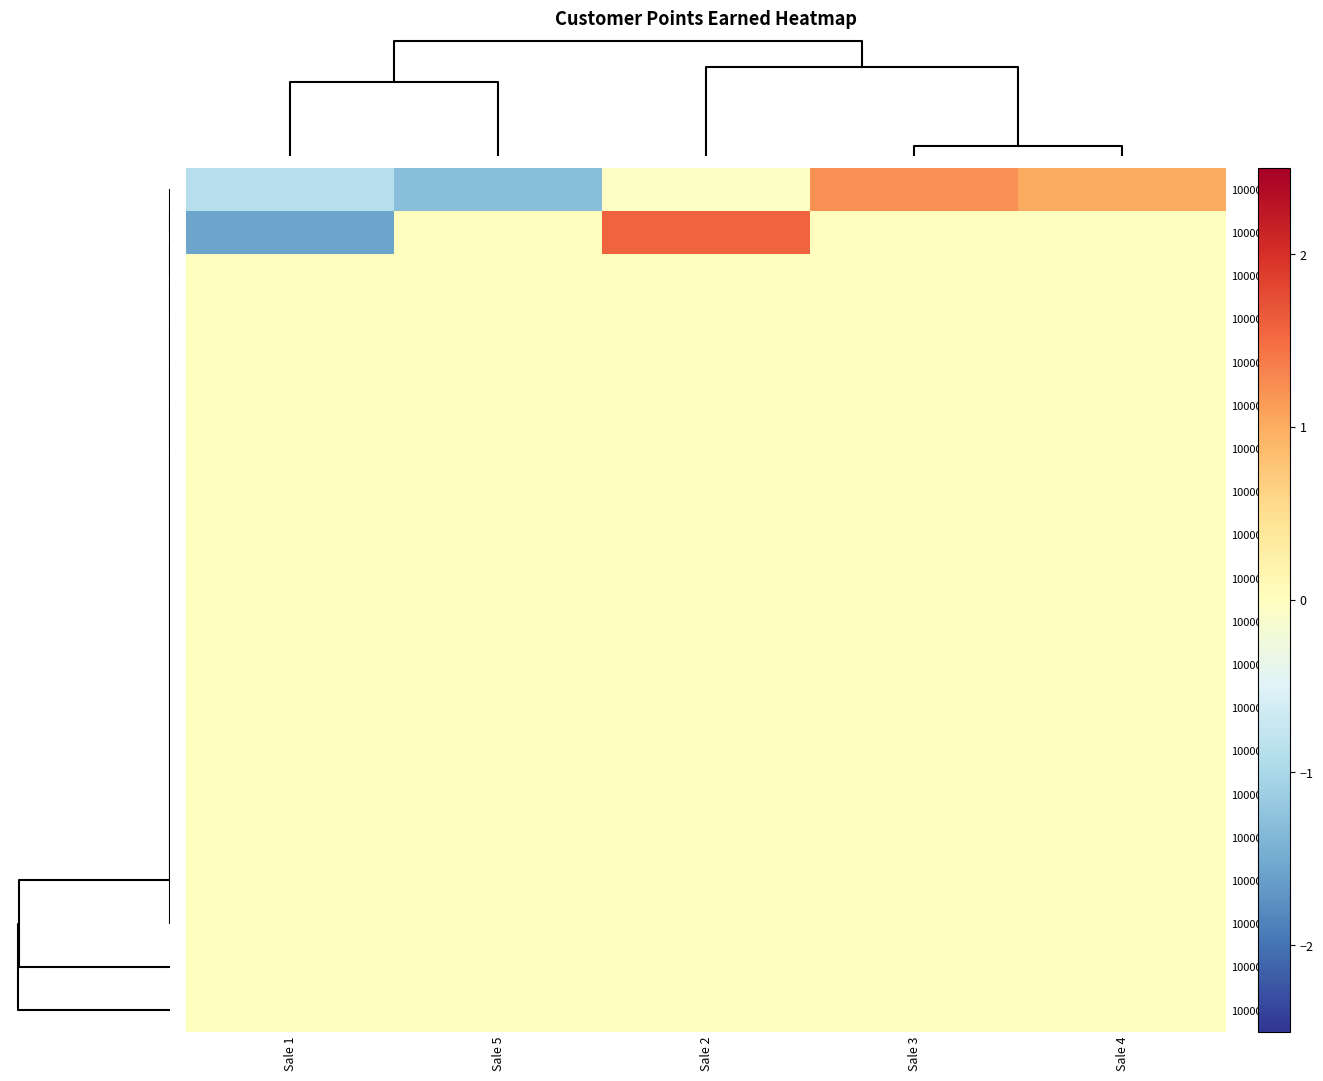

At how many categories does at least one series exceed 0?

3